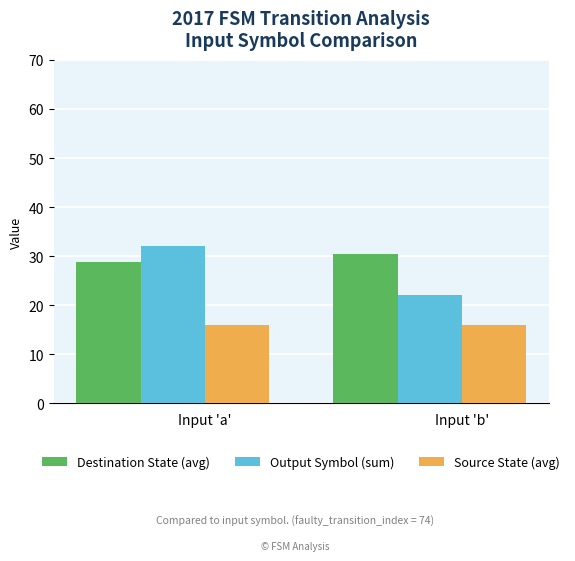

Which series has the largest total across all categories?

Destination State (avg)